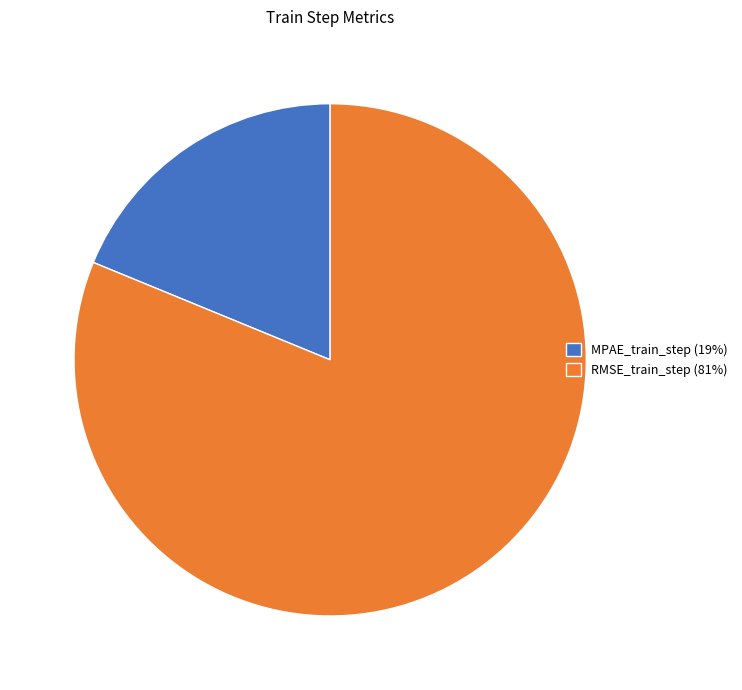

Which category has the smallest portion of the pie?

MPAE_train_step